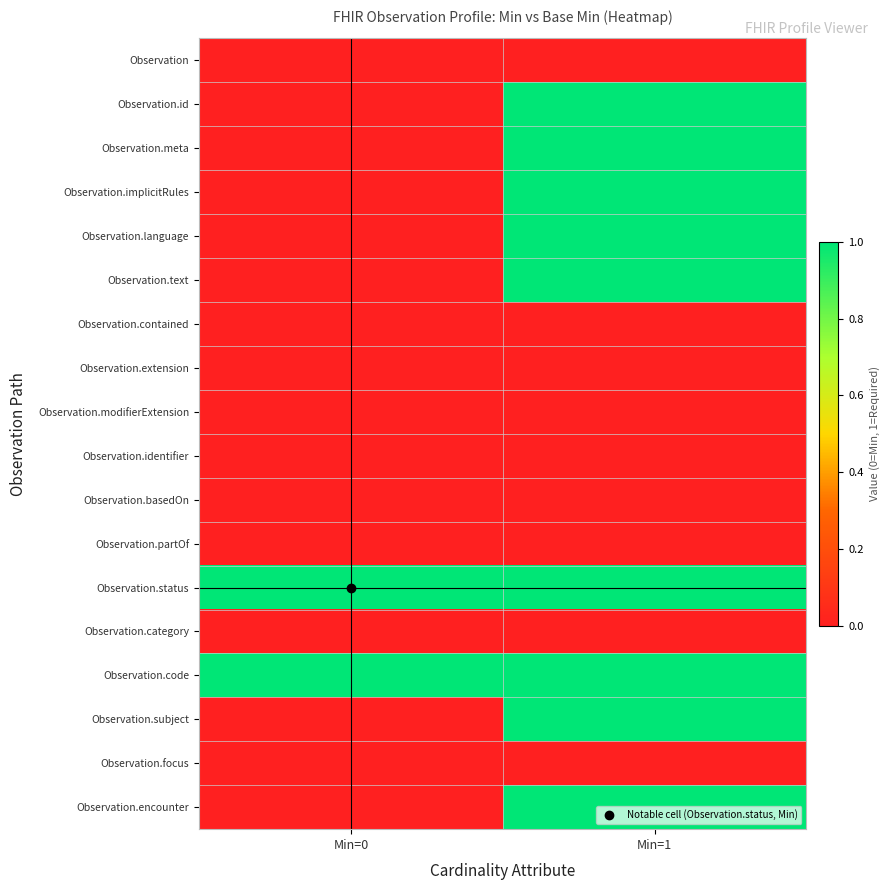

How many distinct data groups are displayed?

18